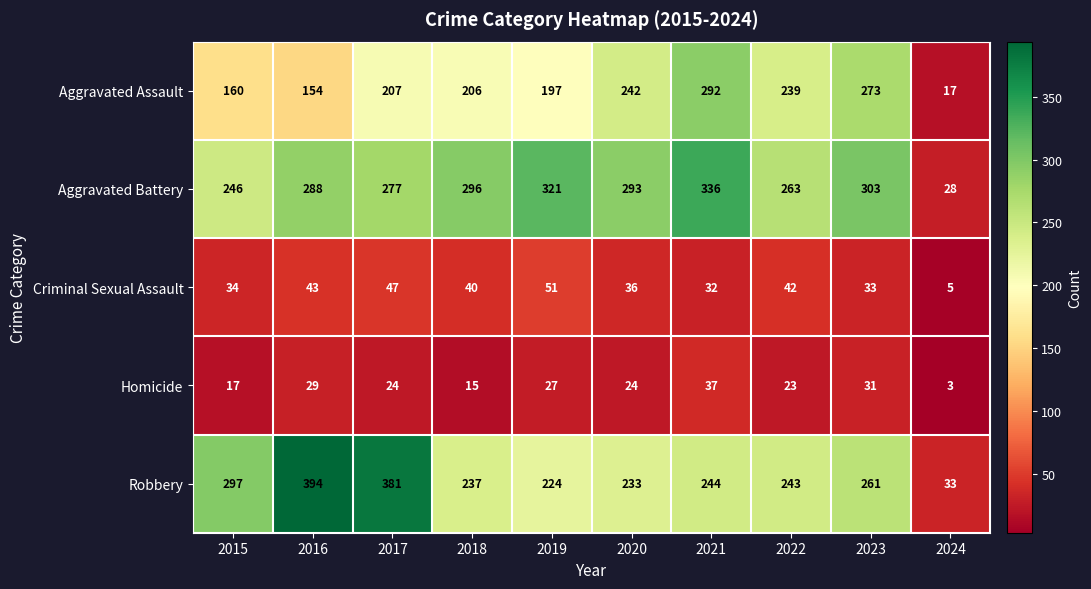

At which label does Aggravated Assault reach its minimum?

2024